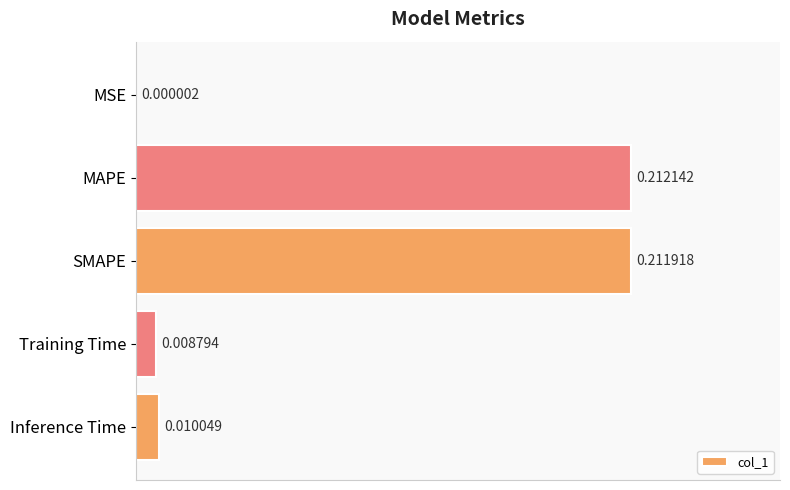

Which category has the highest value across all series?

MAPE